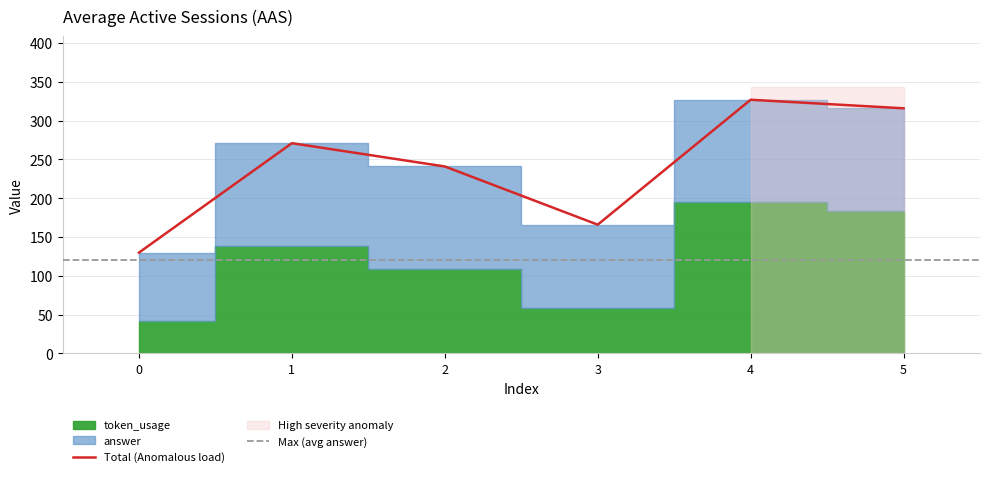

At which label does the data first exceed 271?

4